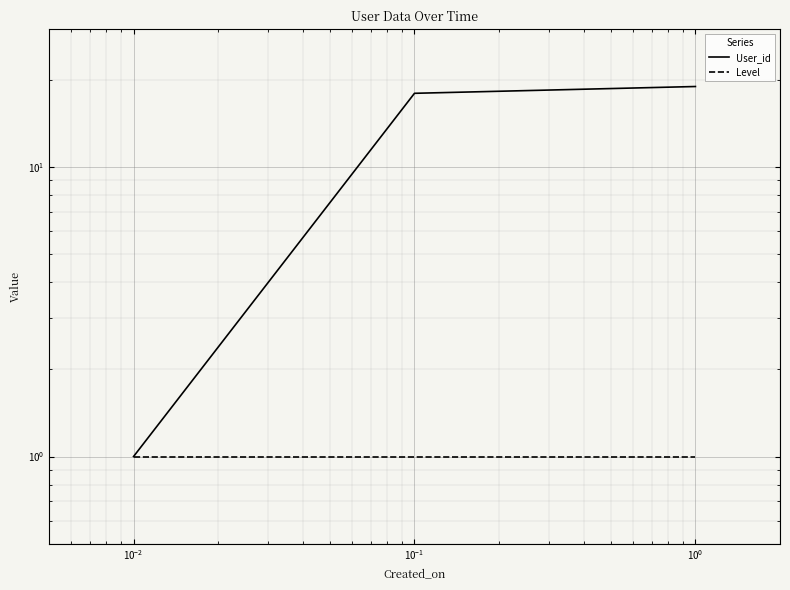

Between $\mathdefault{10^{-2}}$ and $\mathdefault{10^{-3}}$, which is larger?

$\mathdefault{10^{-2}}$